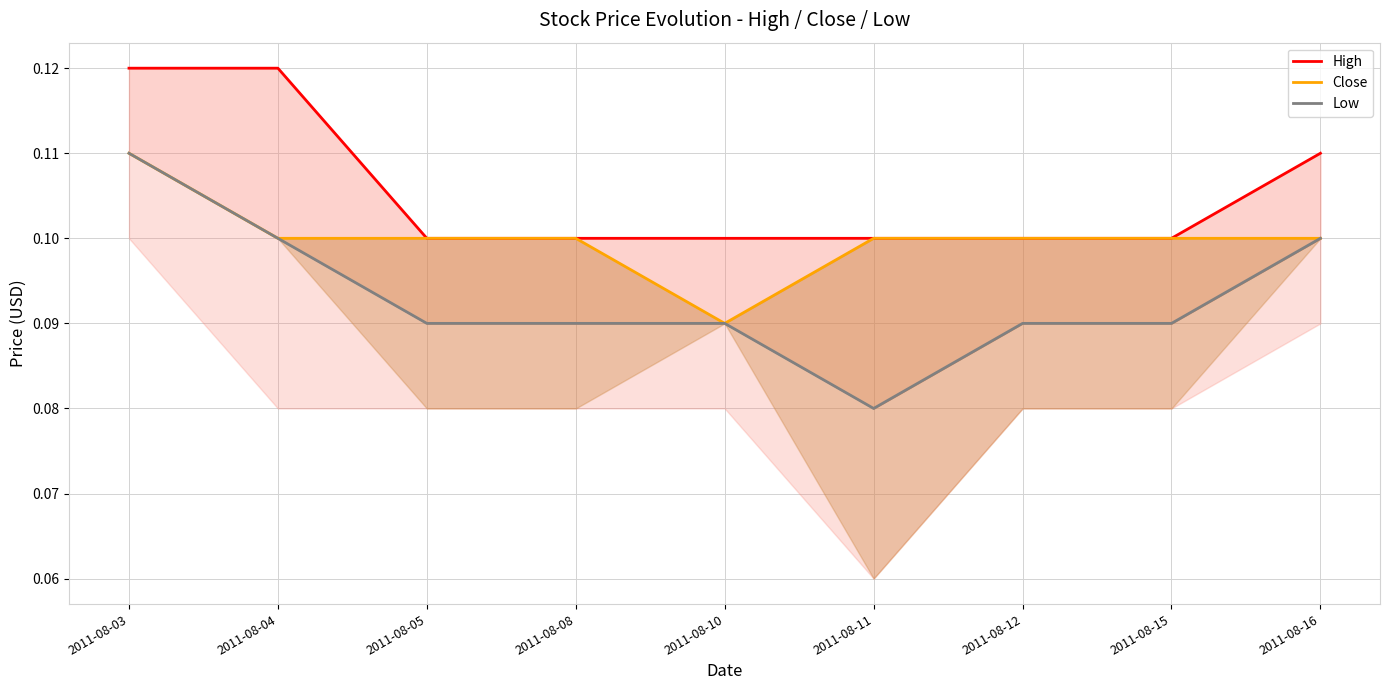

Is it true that Close equals 0.0 at 2011-08-10?

False